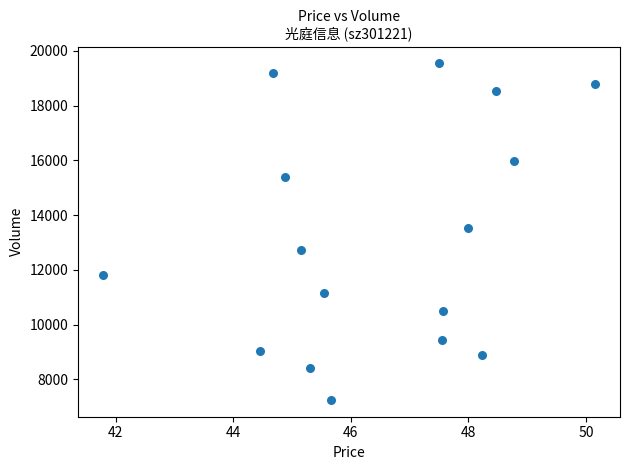

What Y value in the scatter plot is closest to 13397?

13540